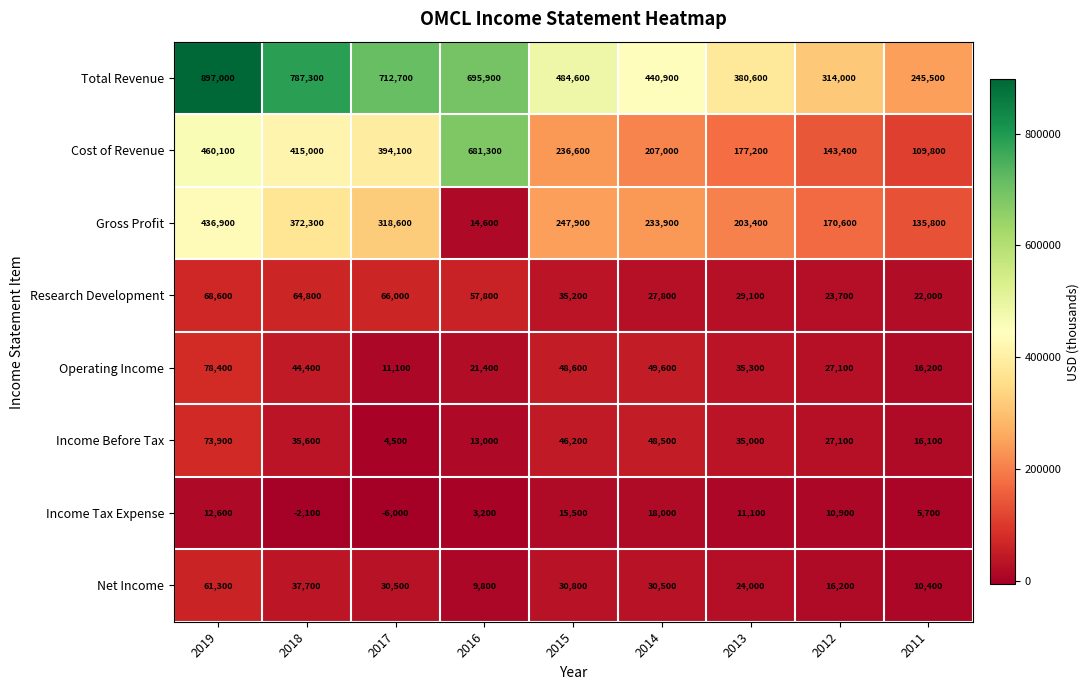

Which series has the largest total across all categories?

Total Revenue